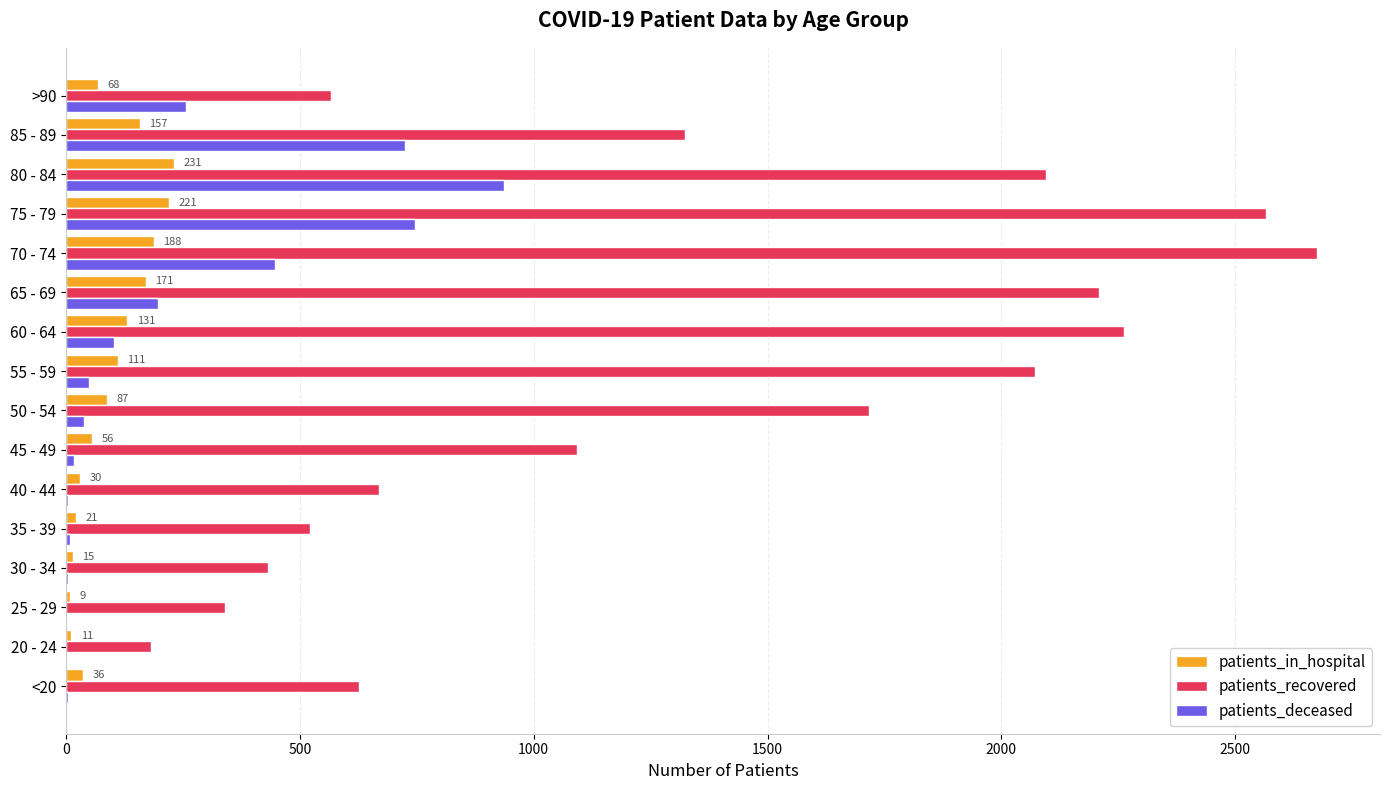

What is the greatest value displayed?

2676